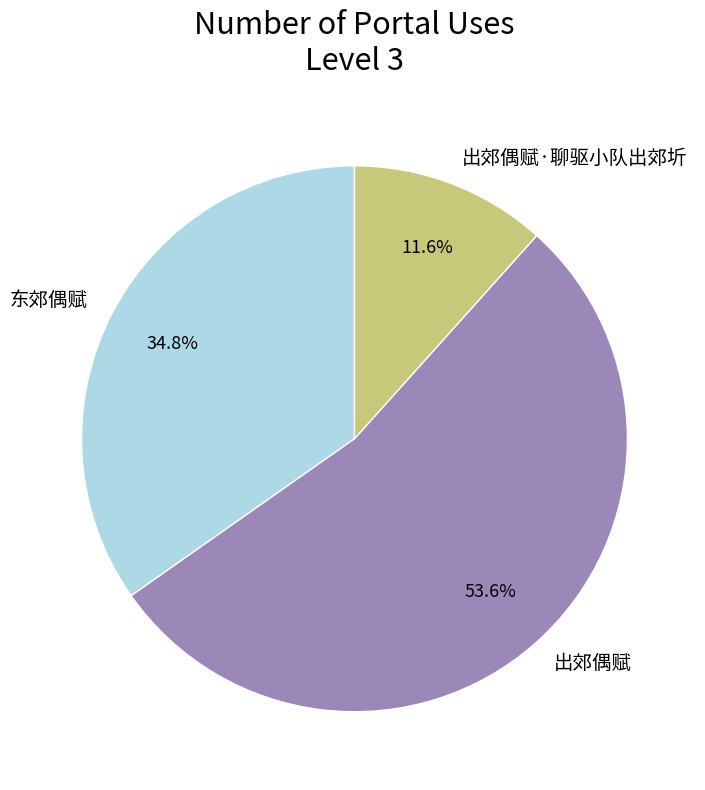

Between 出郊偶赋·聊驱小队出郊圻 and 出郊偶赋, which is larger?

出郊偶赋